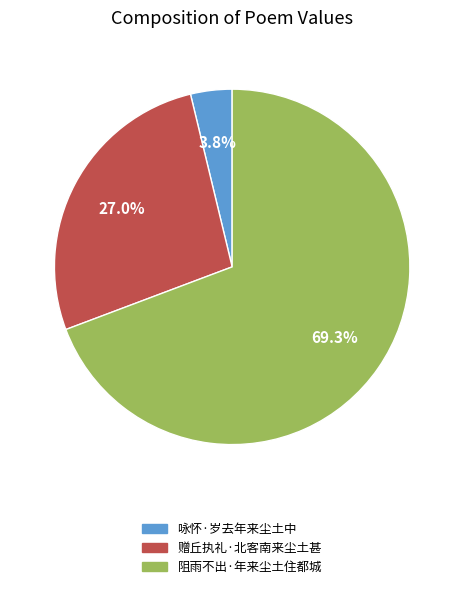

To the nearest percent, what portion does 阻雨不出·年来尘土住都城 represent?

69%